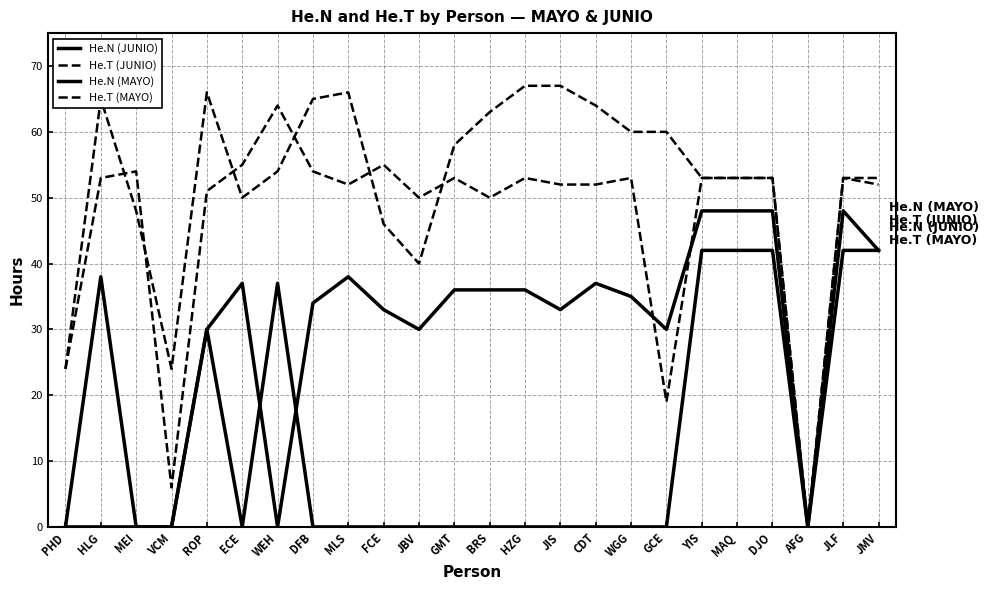

True or false: He.N (MAYO) and He.T (MAYO) cross at least once.

False